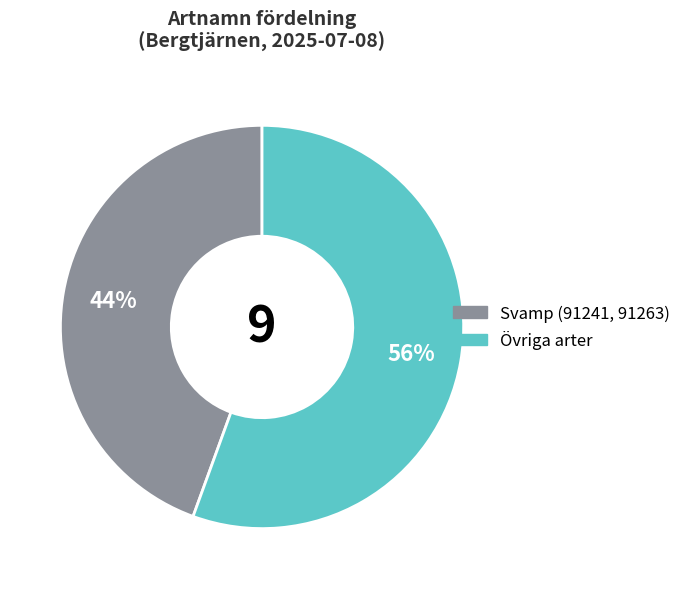

To the nearest percent, what is the average slice percentage?

50%